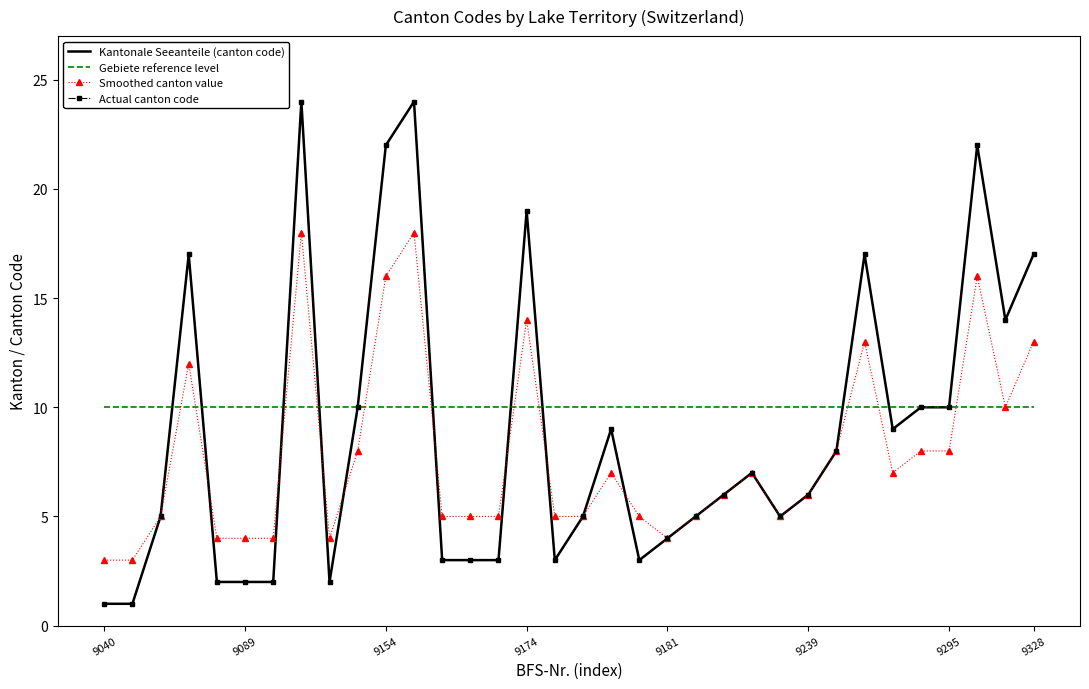

List the series in order of their peak value, lowest first.

Gebiete reference level, Smoothed canton value, Kantonale Seeanteile (canton code), Actual canton code